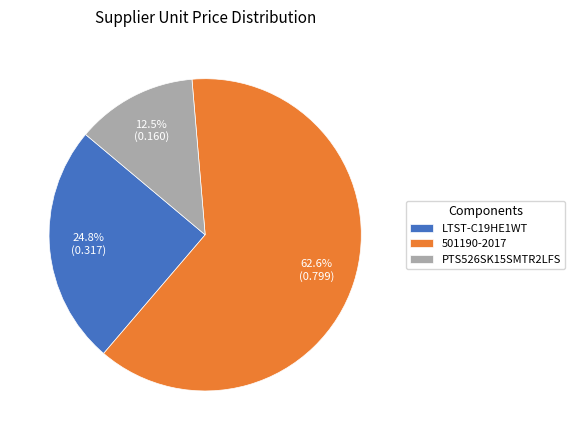

Between PTS526SK15SMTR2LFS and LTST-C19HE1WT, which is larger?

LTST-C19HE1WT